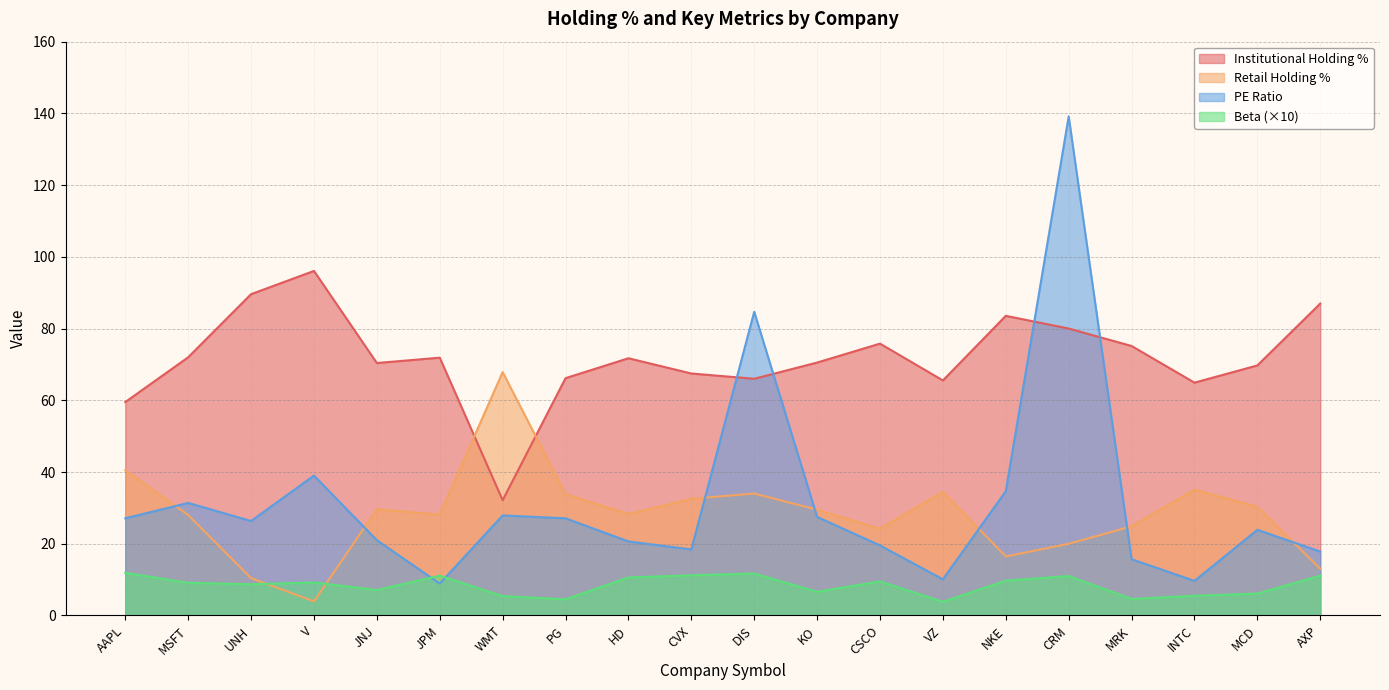

Does the chart display data point markers on the line(s)?

No